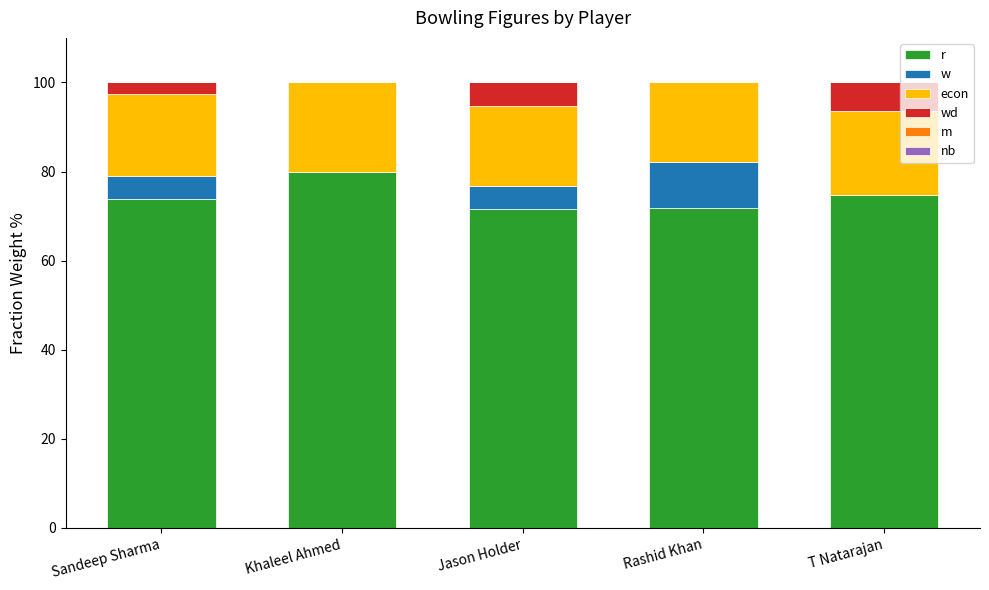

What is the sum of the r values at T Natarajan and Khaleel Ahmed?

154.8